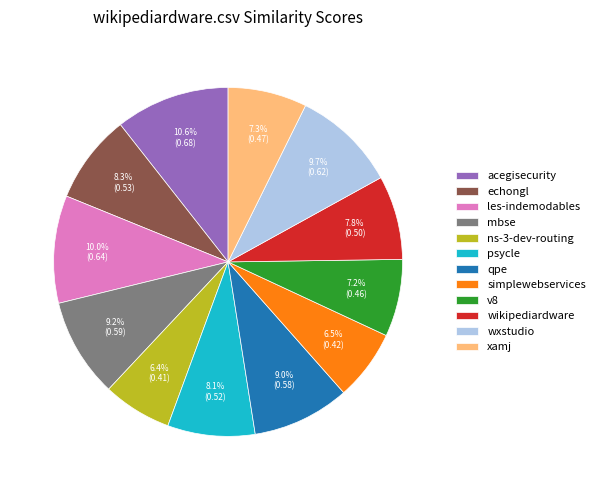

What is the largest slice in the pie chart?

acegisecurity